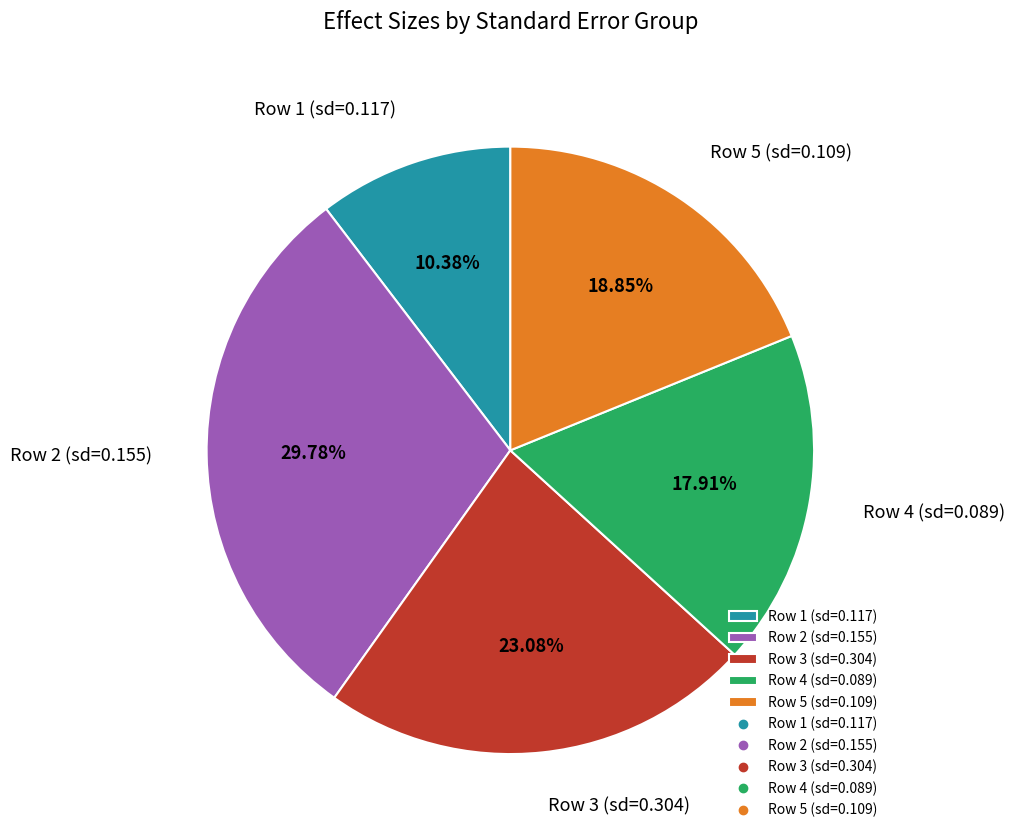

Rank the categories by value from highest to lowest.

Row 2 (sd=0.155), Row 3 (sd=0.304), Row 5 (sd=0.109), Row 4 (sd=0.089), Row 1 (sd=0.117)